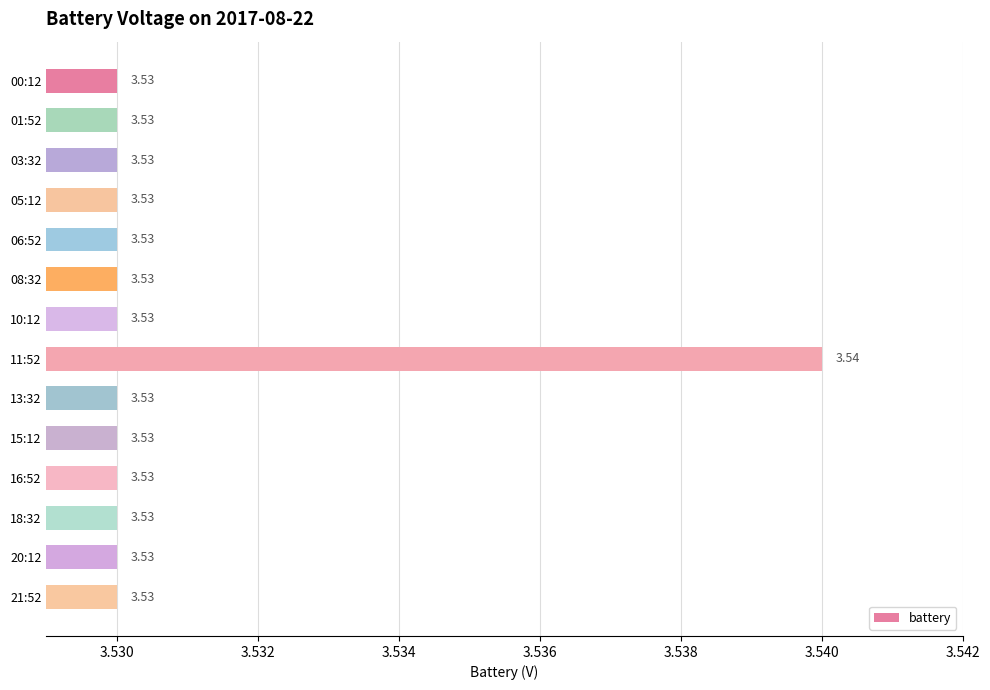

What is the sum of all values?

49.4